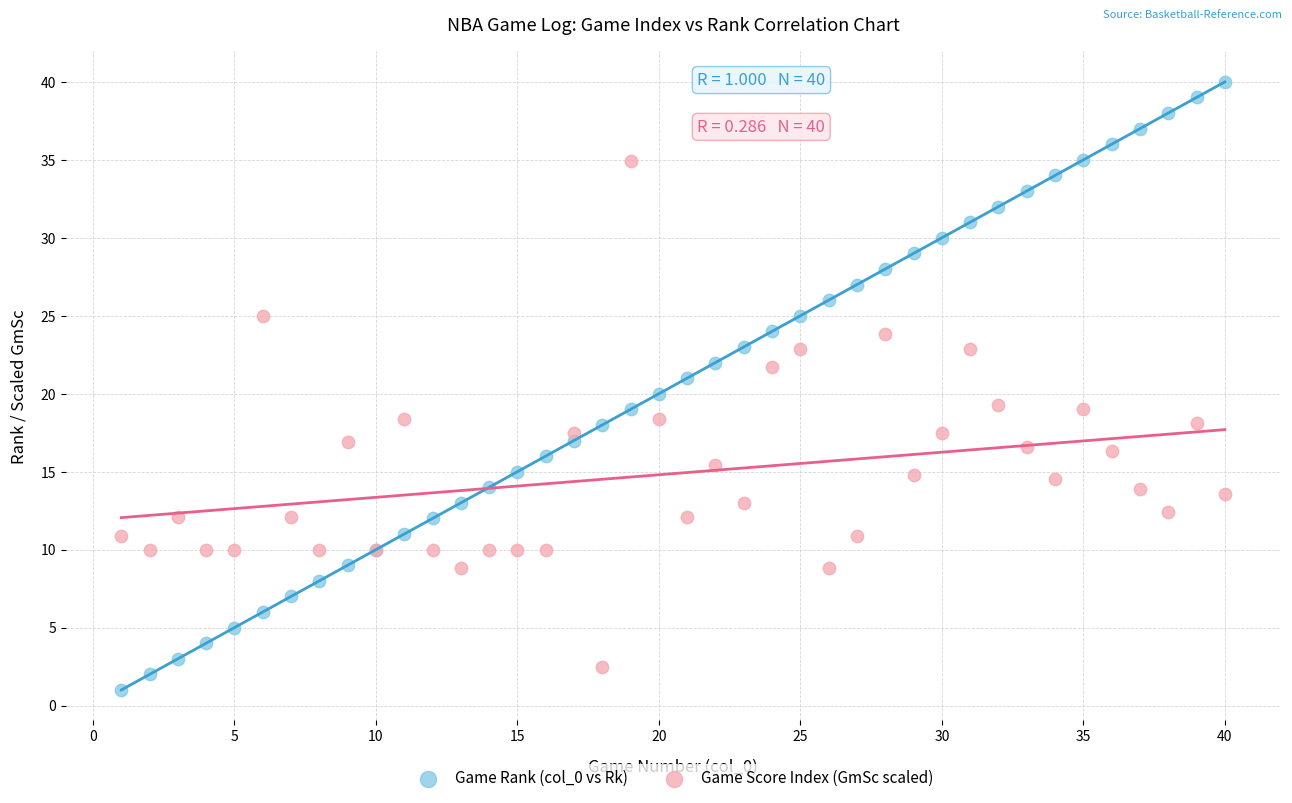

What are all the series names shown in the legend?

Game Rank (col_0 vs Rk), Game Score Index (GmSc scaled)